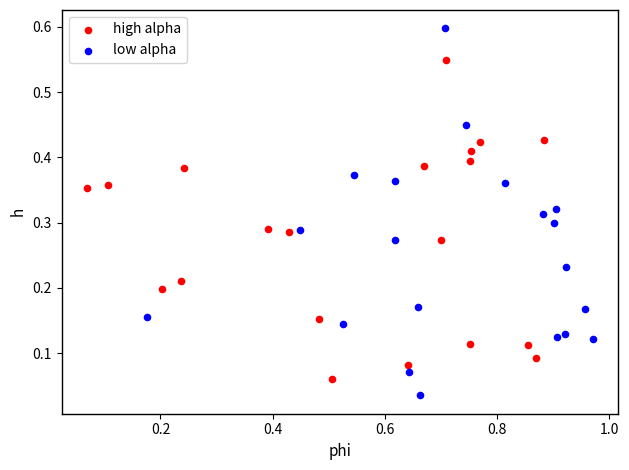

Which series reaches the minimum Y coordinate?

low alpha